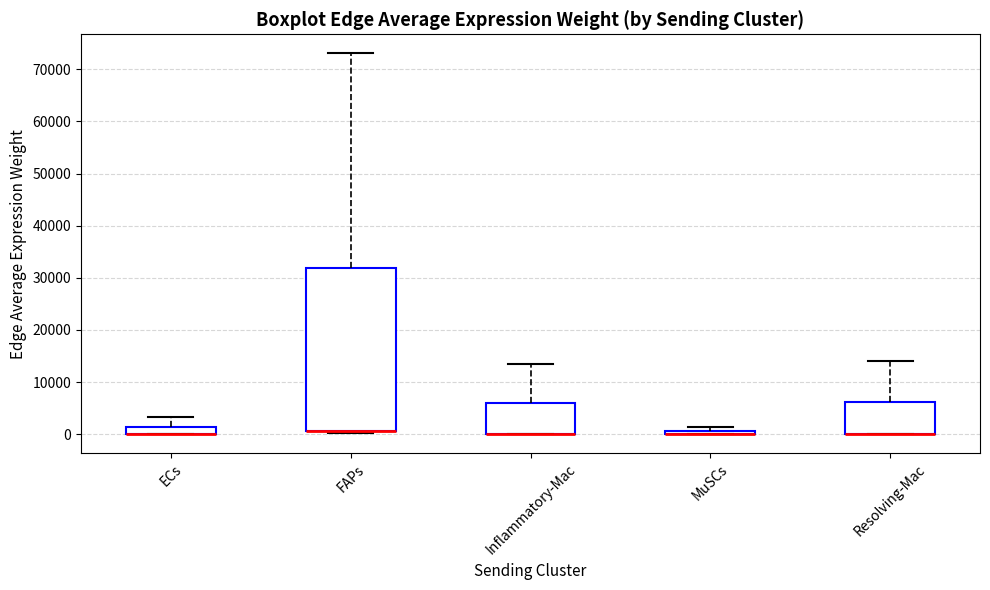

Which box is the tallest, from its lower edge to its upper edge?

FAPs